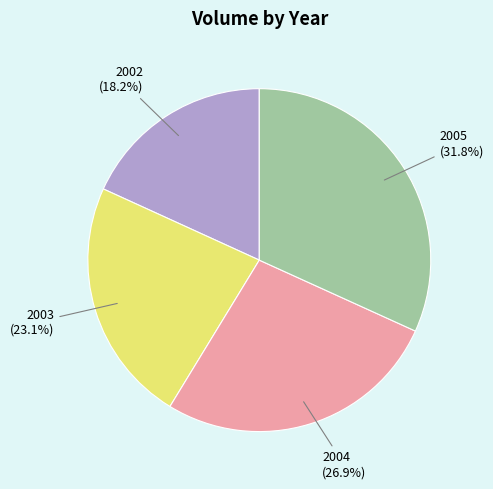

Does any single category account for the majority?

No